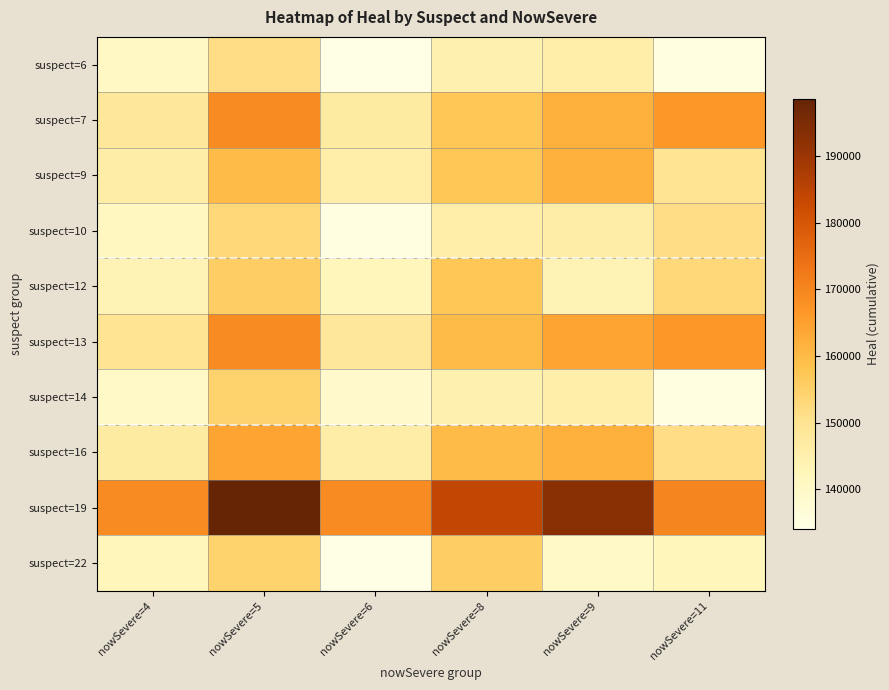

What is the difference between the highest and lowest values at nowSevere=5?

47101